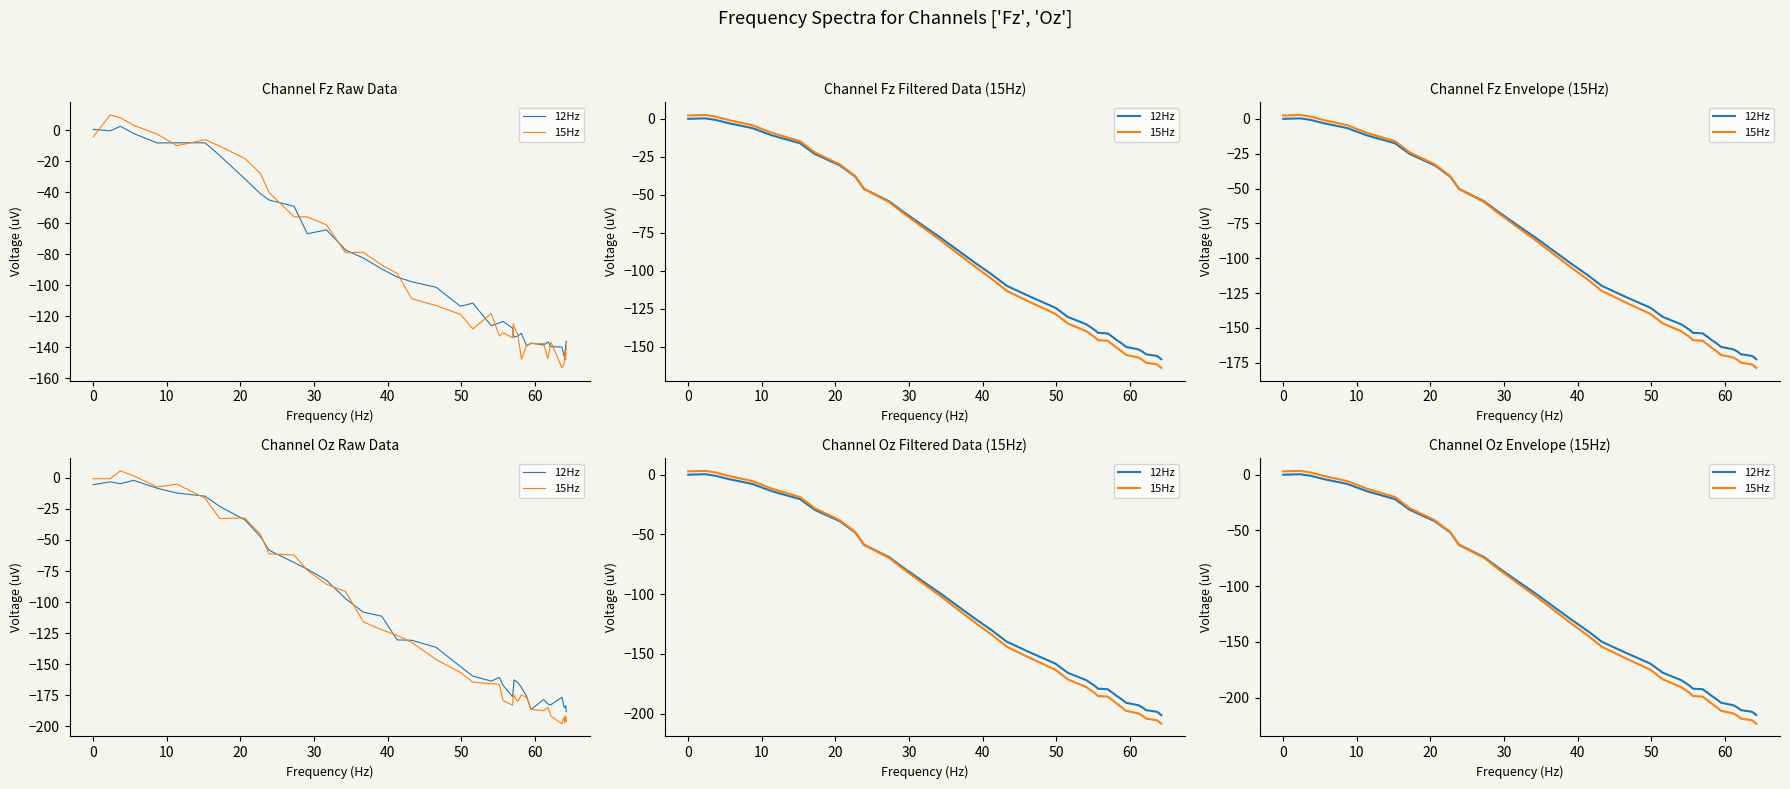

The 15Hz series shows 0.6 at 10. True or false?

False